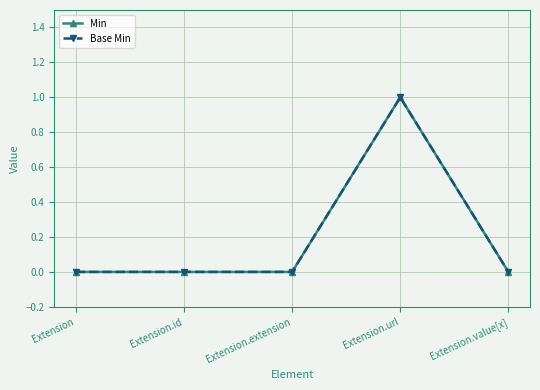

What is the sum of all Base Min values?

1